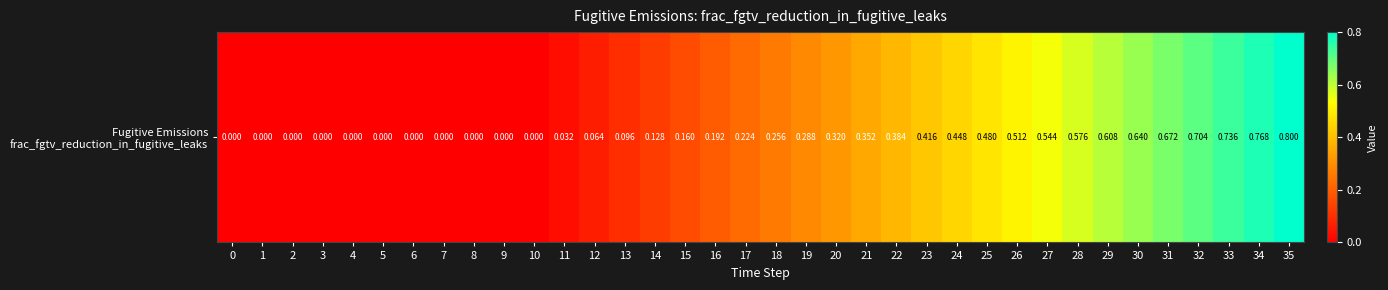

List the labels in order of value, smallest first.

0, 1, 2, 3, 4, 5, 6, 7, 8, 9, 10, 11, 12, 13, 14, 15, 16, 17, 18, 19, 20, 21, 22, 23, 24, 25, 26, 27, 28, 29, 30, 31, 32, 33, 34, 35